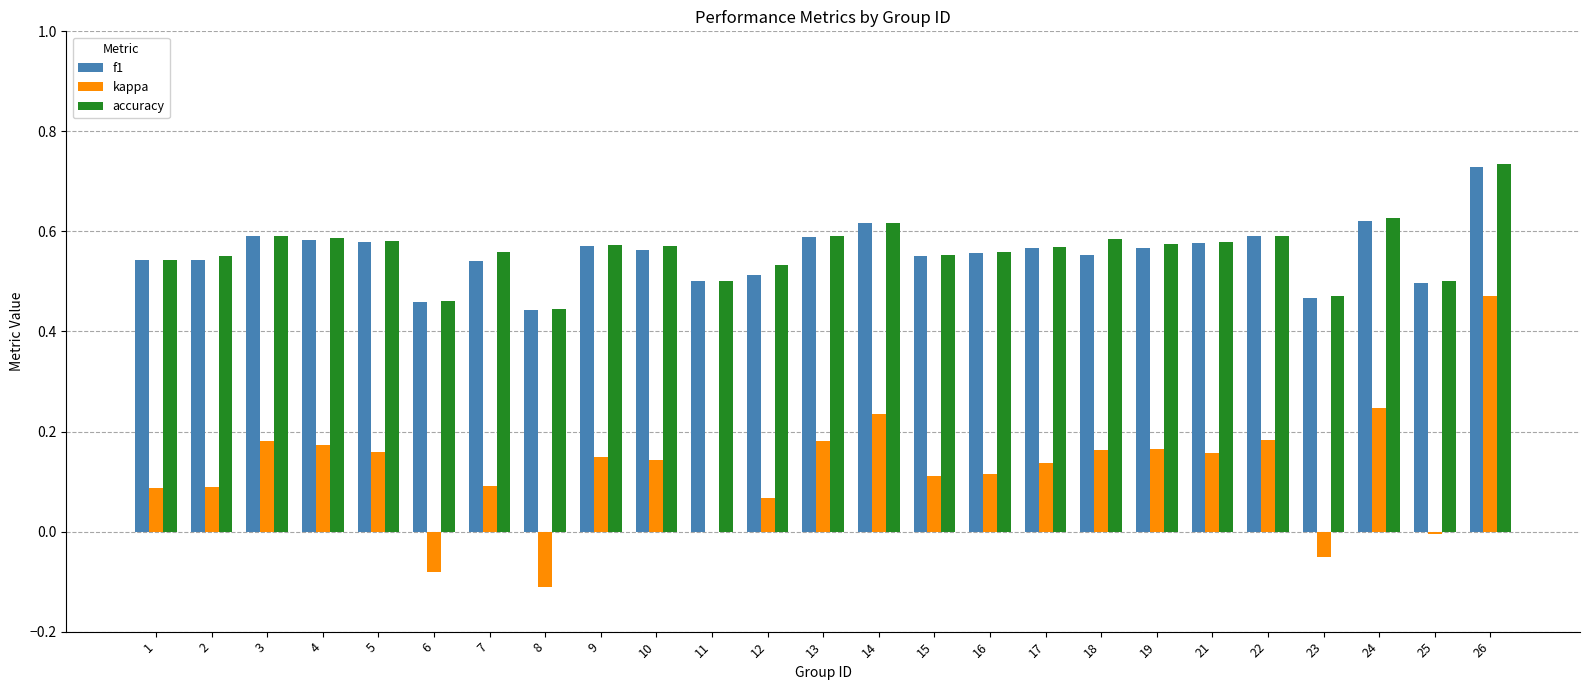

Which category has the highest value in the kappa series?

26